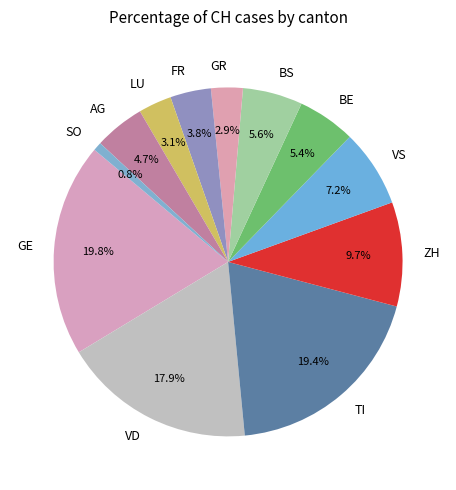

Is LU the majority of the pie?

No